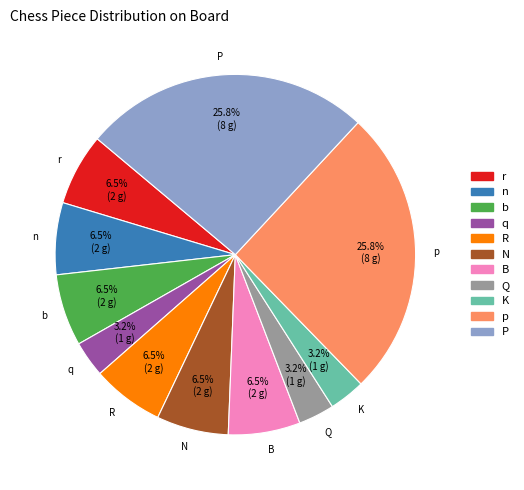

To the nearest percent, what portion does P represent?

26%